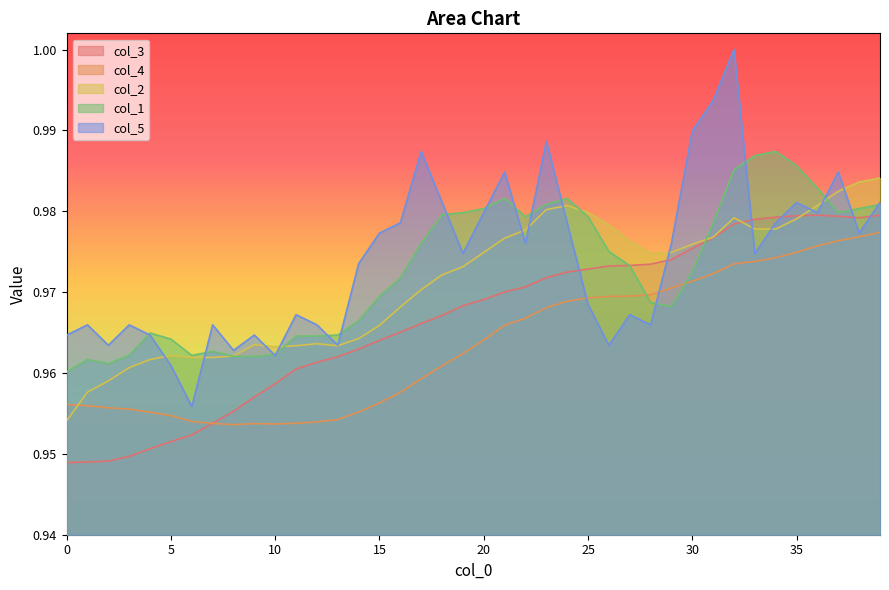

At 32, list the series in order from smallest to largest.

col_4, col_3, col_2, col_1, col_5